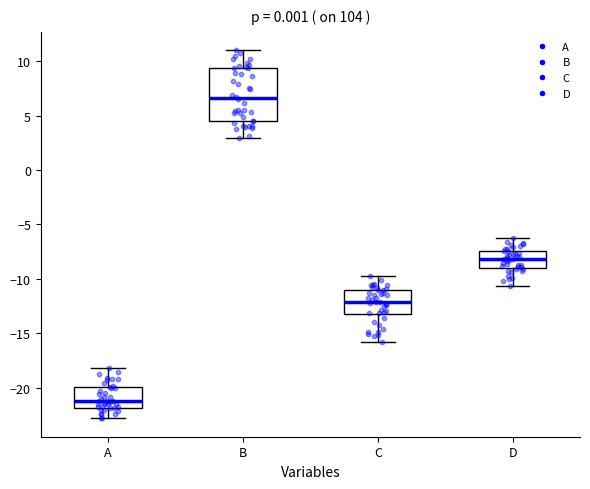

Where does the upper whisker of the box for B end on the y-axis? The values are not printed on the chart, so give them approximately, as read against the axis.

11.0